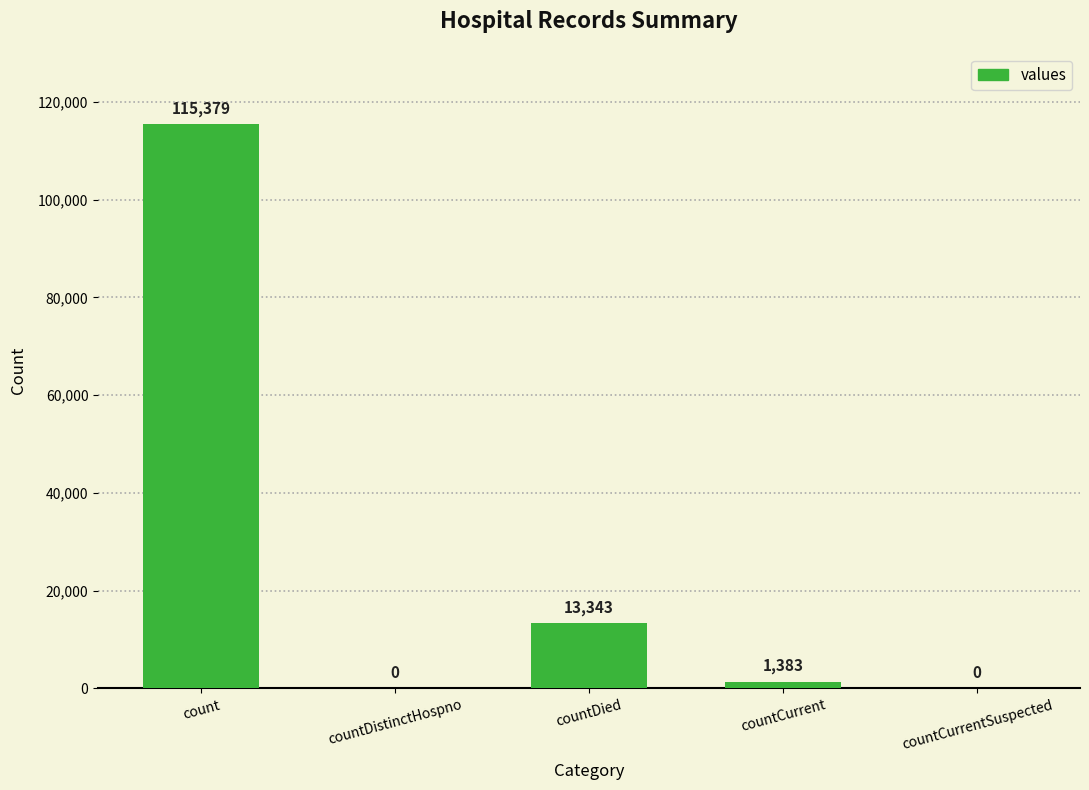

The chart shows a value of -77461 at countCurrentSuspected. True or false?

False